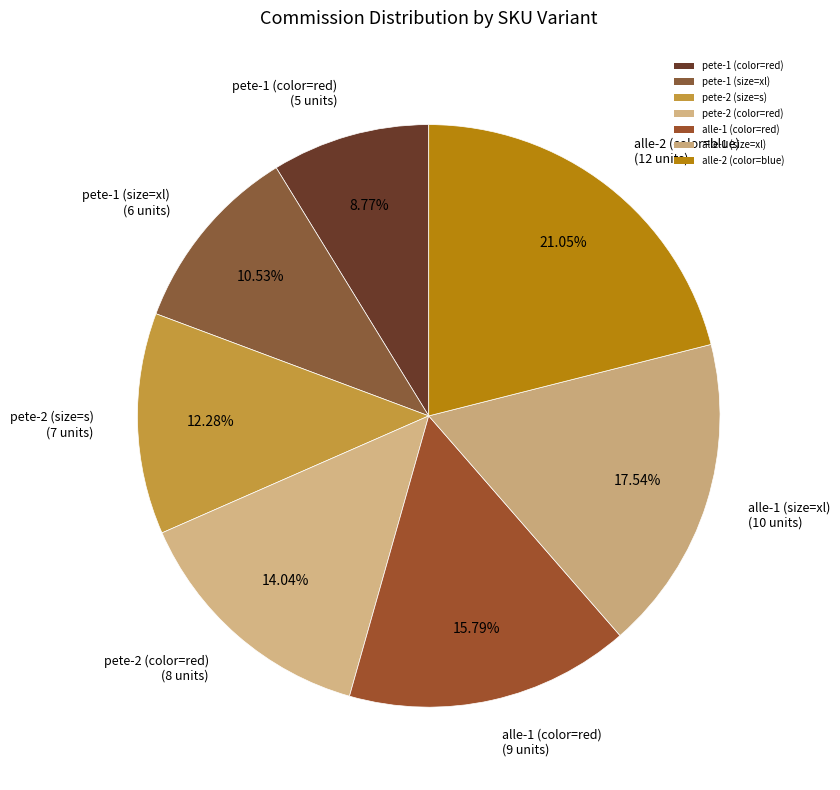

To the nearest percent, what is the combined percentage of pete-2 (color=red) and pete-1 (color=red)?

23%